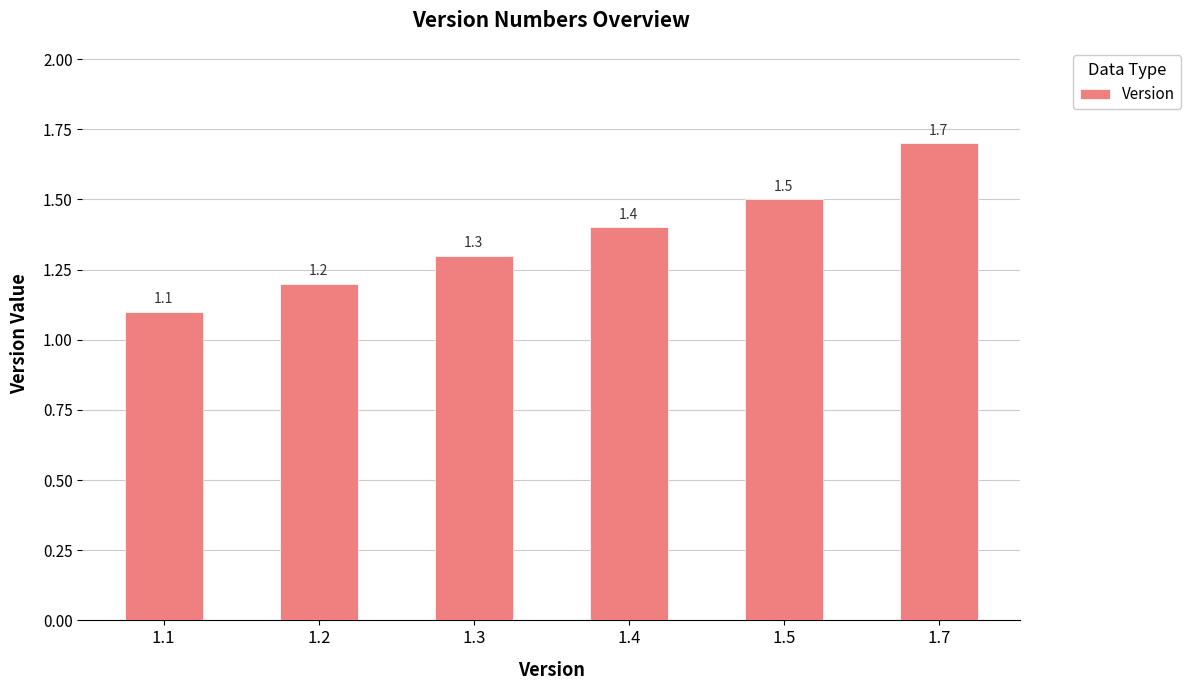

Which label corresponds to the largest value in the chart?

1.7